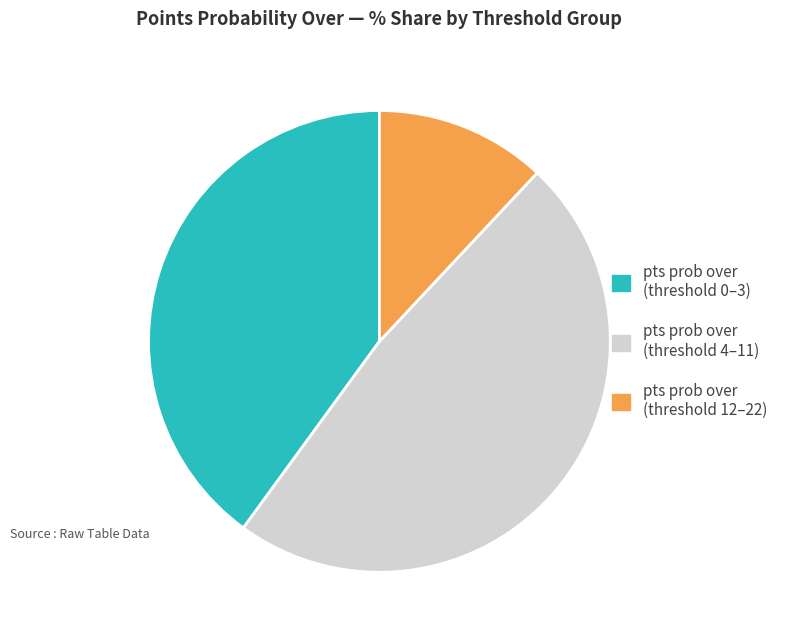

Rank the categories by value from lowest to highest.

pts prob over (threshold 12–22), pts prob over (threshold 0–3), pts prob over (threshold 4–11)